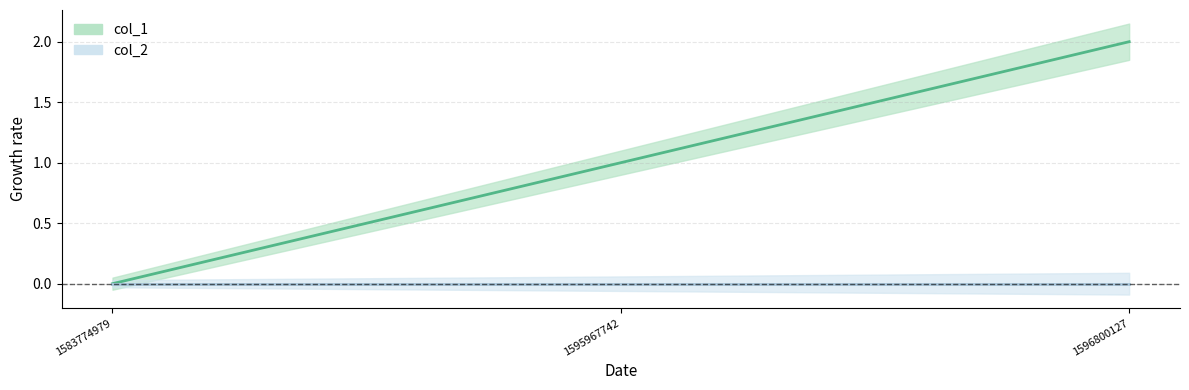

What is the greatest value displayed?

2